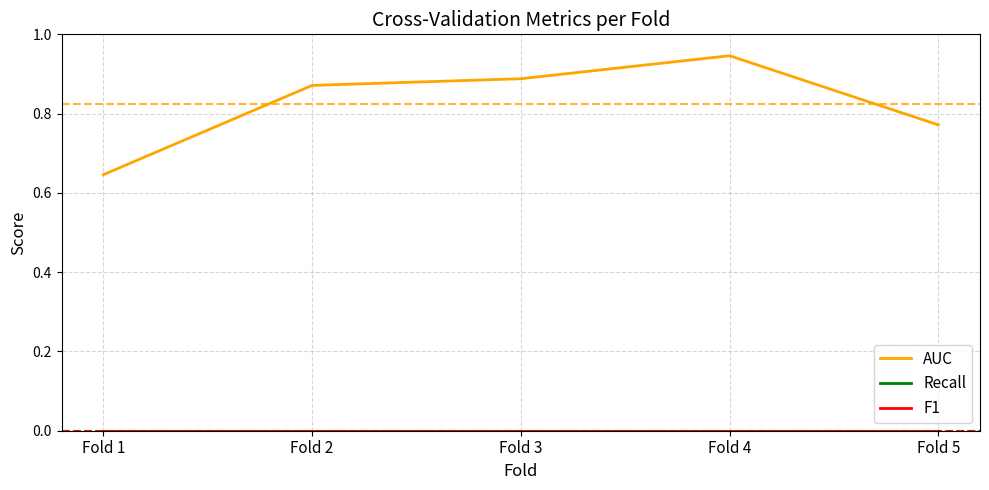

Reading left to right, extract all data points from this chart.

AUC: 0.6	0.9	0.9	0.9	0.8
Recall: 0.0	0.0	0.0	0.0	0.0
F1: 0.0	0.0	0.0	0.0	0.0